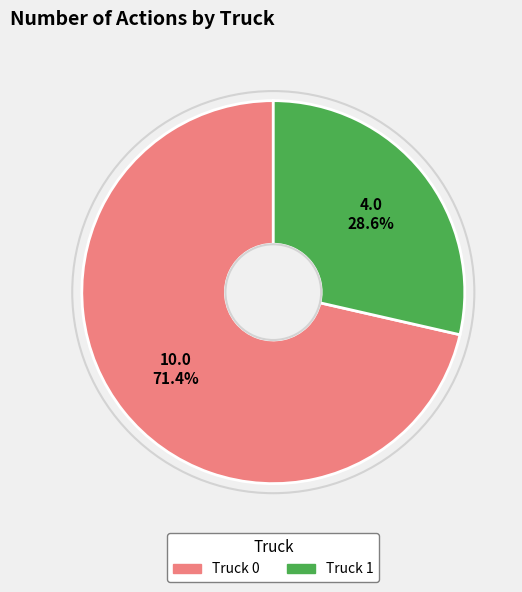

Which has a higher value, Truck 1 or Truck 0?

Truck 0